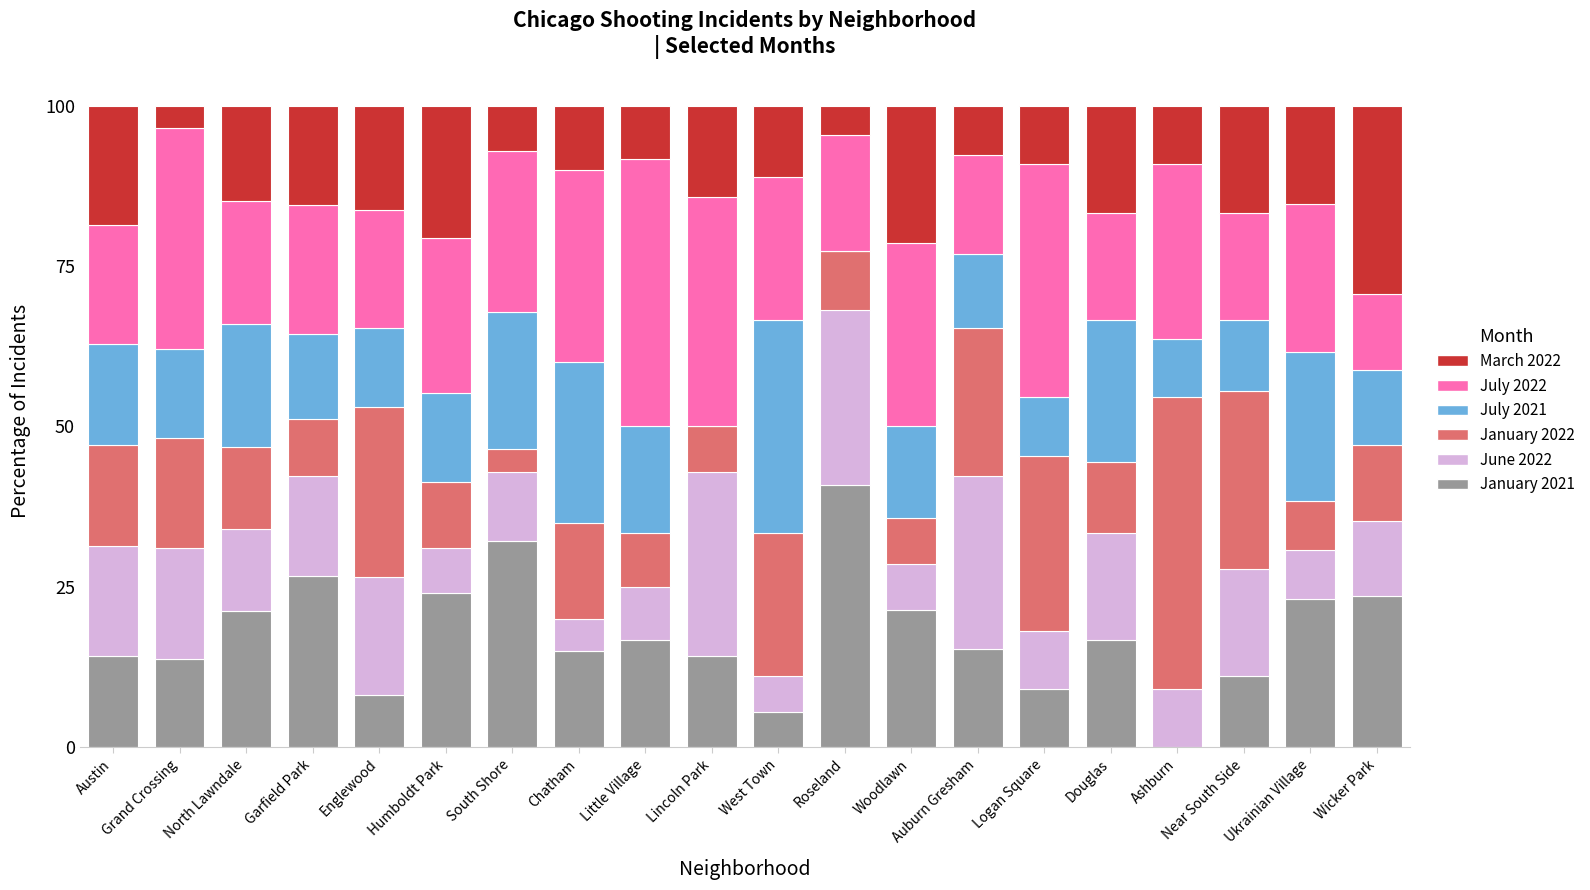

What is the maximum value for January 2021?

40.9